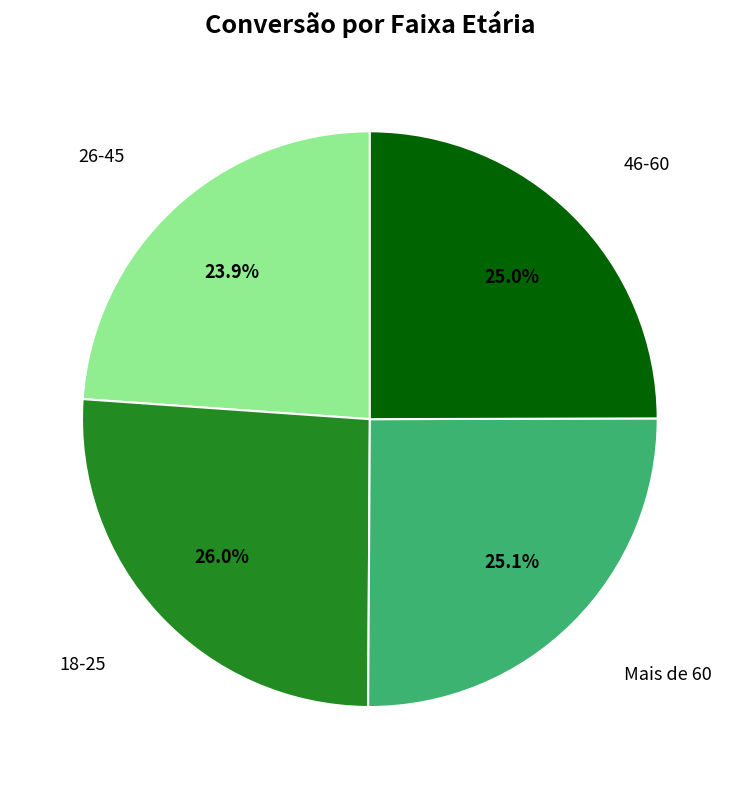

Is there a majority slice in this chart?

No